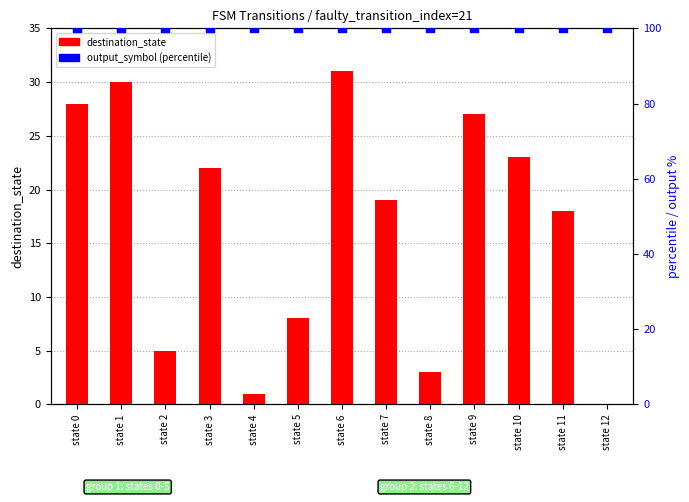

What is the total value across all series at state 4?

101